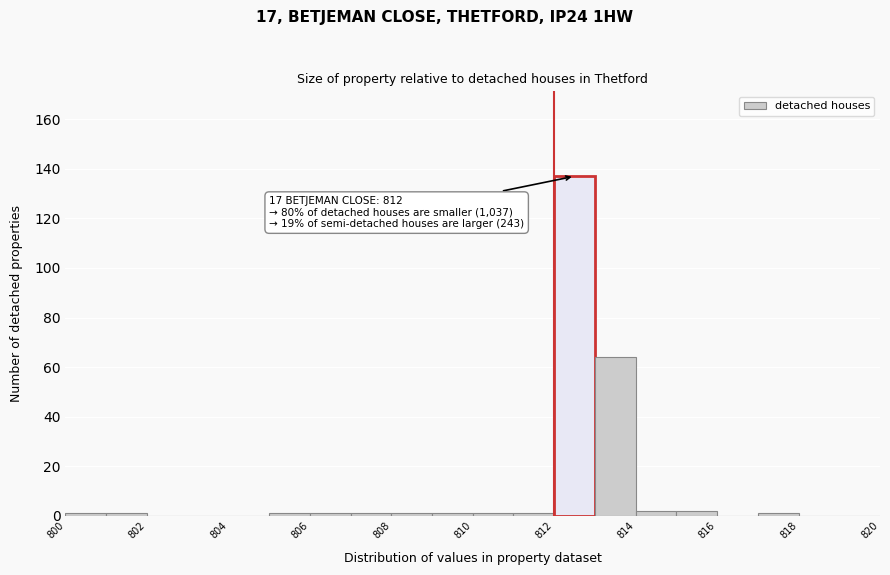

Which range on the x-axis has the tallest bar?

812 to 813